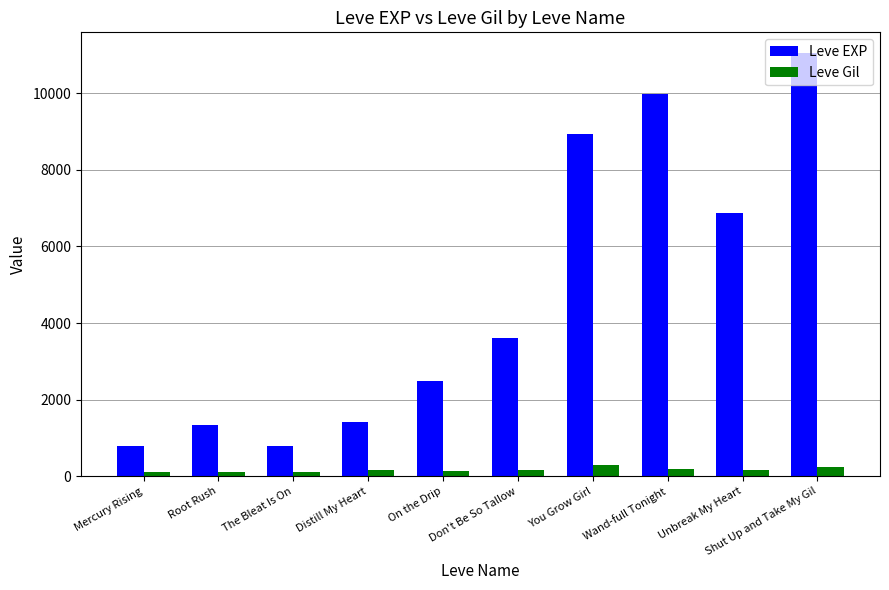

What position from the right is On the Drip?

6